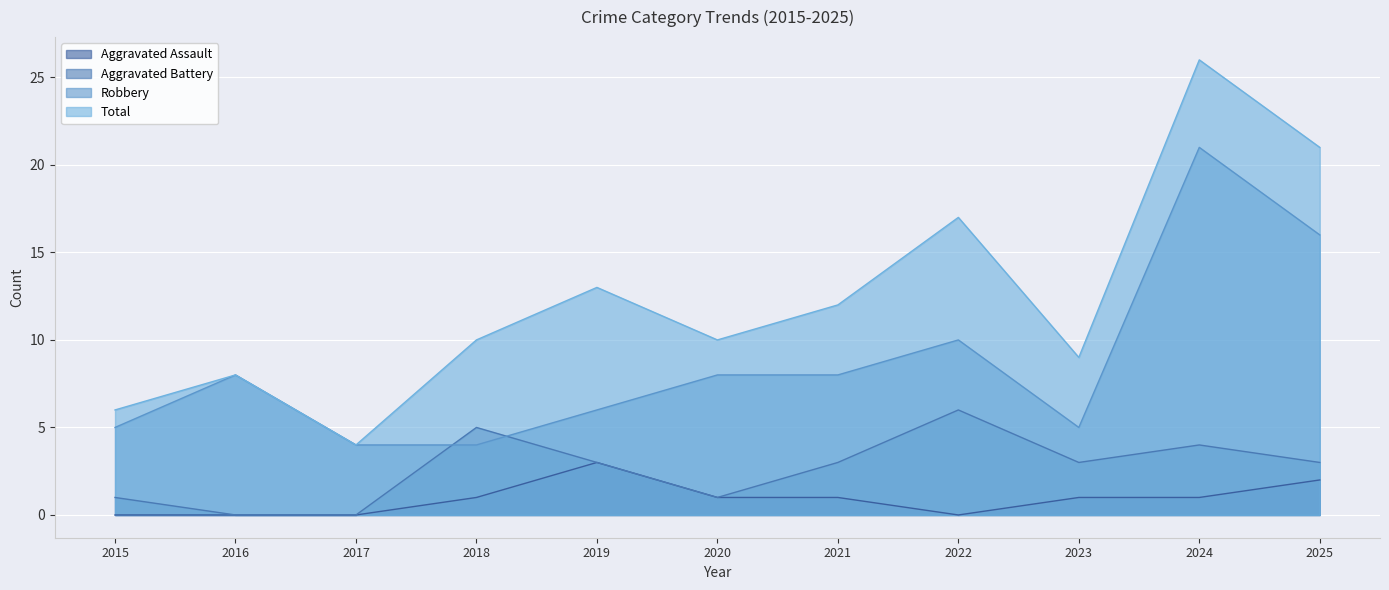

Reading left to right, extract all data points from this chart.

Aggravated Assault: 0	0	0	1	3	1	1	0	1	1	2
Aggravated Battery: 1	0	0	5	3	1	3	6	3	4	3
Robbery: 5	8	4	4	6	8	8	10	5	21	16
Total: 6	8	4	10	13	10	12	17	9	26	21